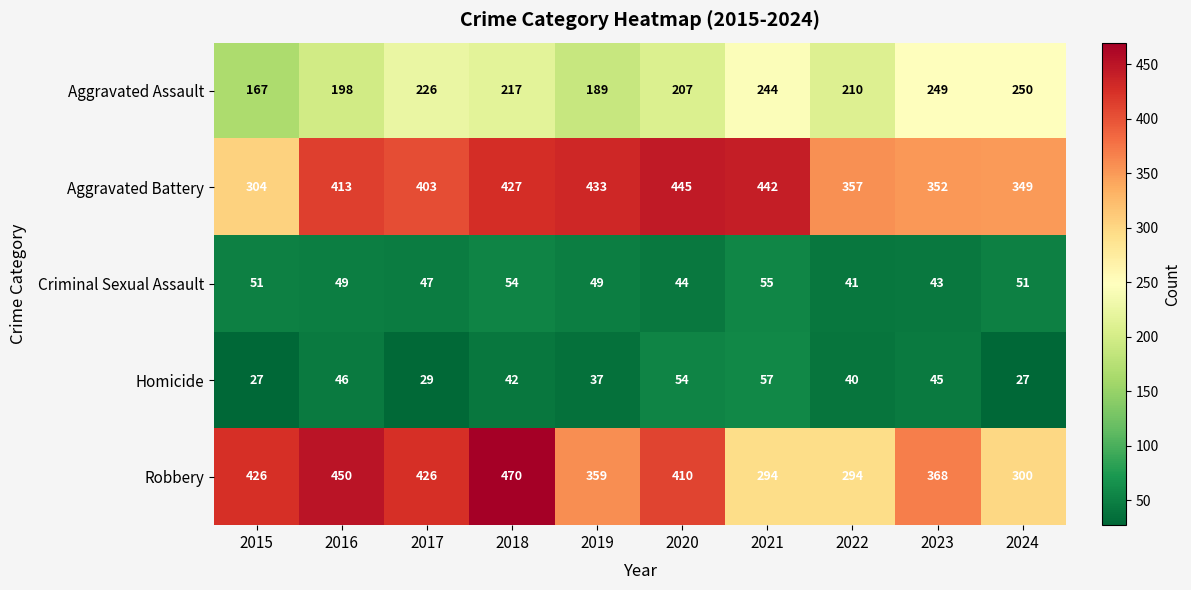

What is the greatest value displayed?

470